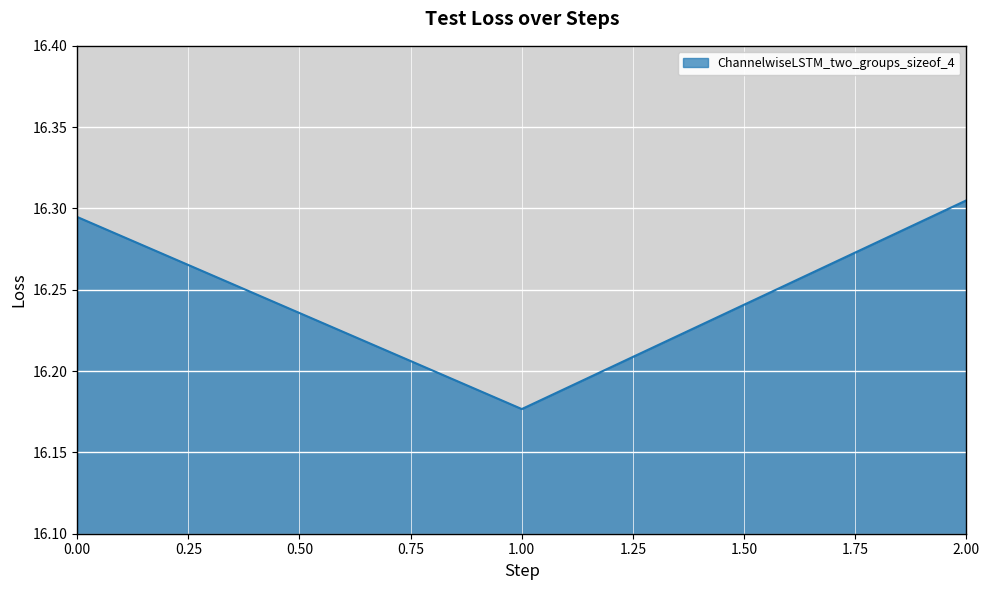

Count the values in the range 16 to 17.

3